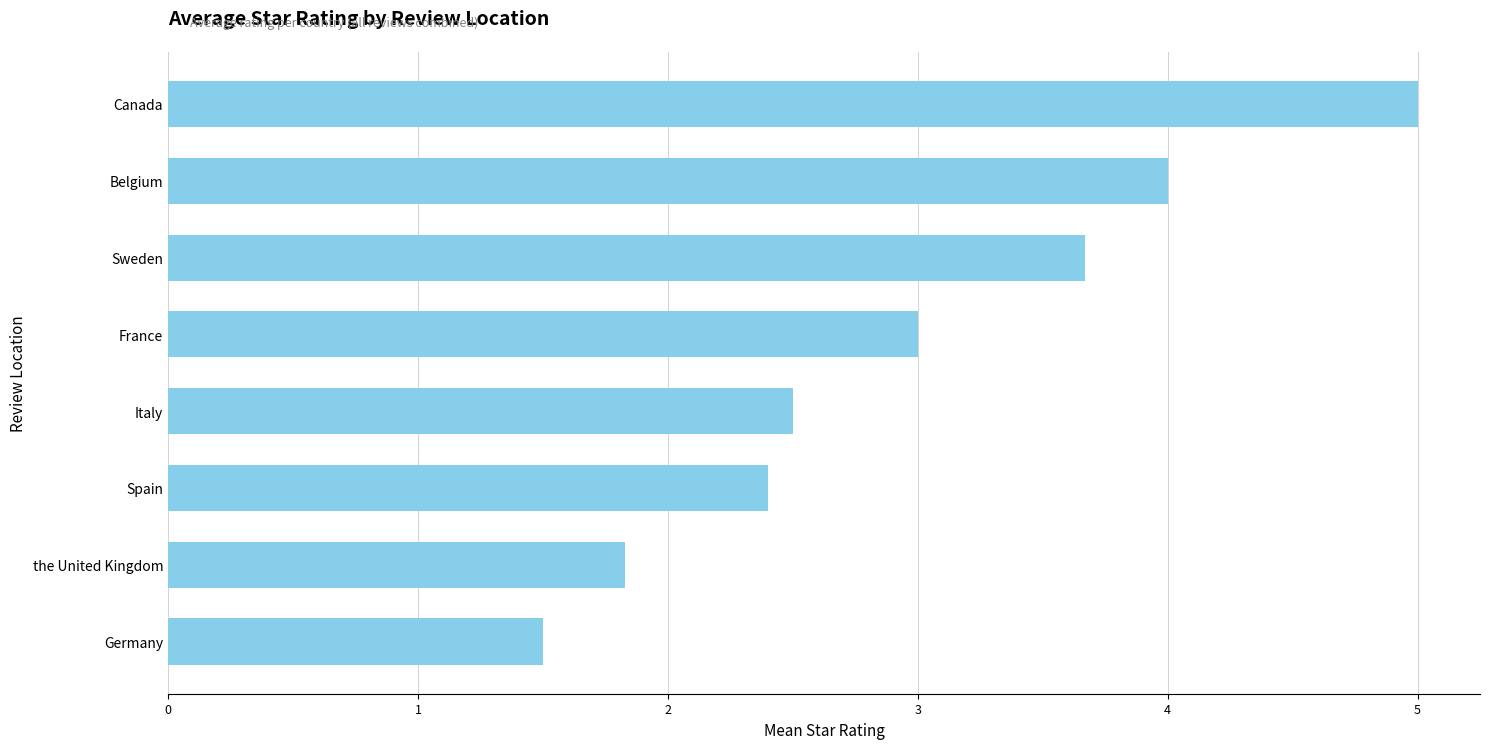

Reading top to bottom, transcribe all the data shown in this chart.

5.0	4.0	3.7	3.0	2.5	2.4	1.8	1.5